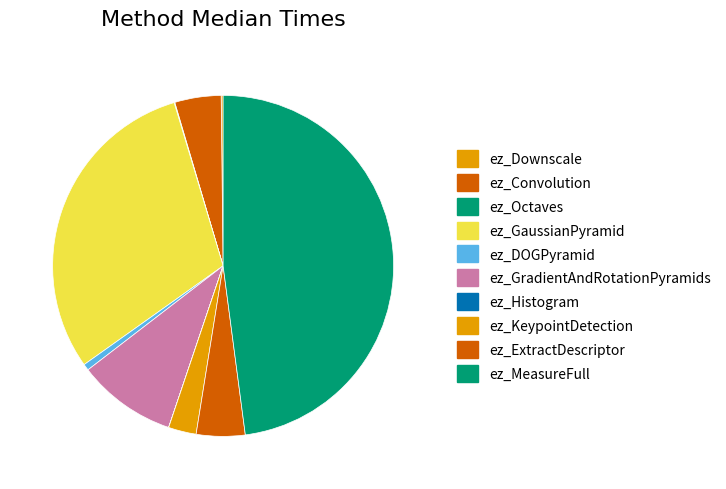

Approximately how many times larger is the value at ez_Convolution compared to ez_ExtractDescriptor?

1.0